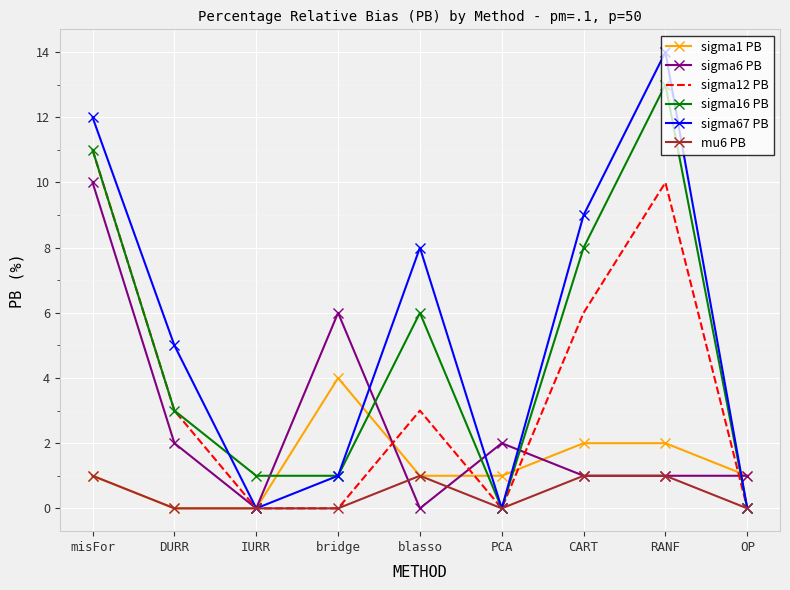

What is the sum of all sigma67 PB values?

49